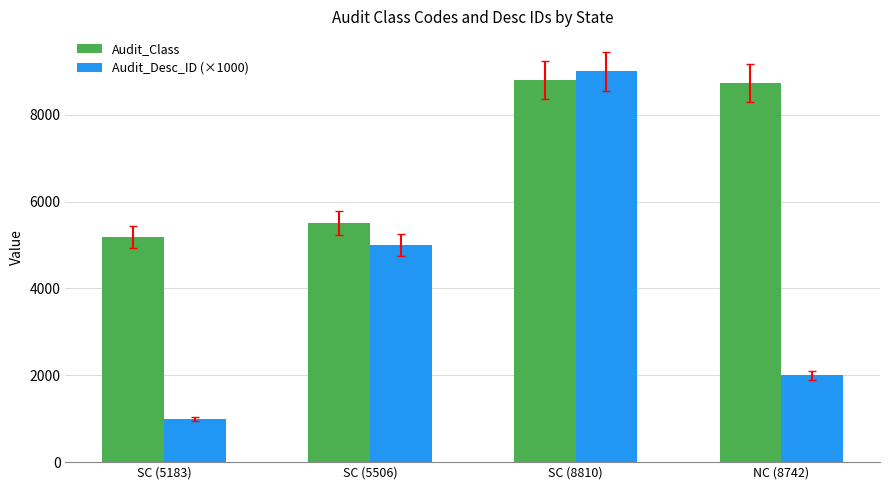

Read the Audit_Desc_ID (×1000) value at NC (8742).

2000